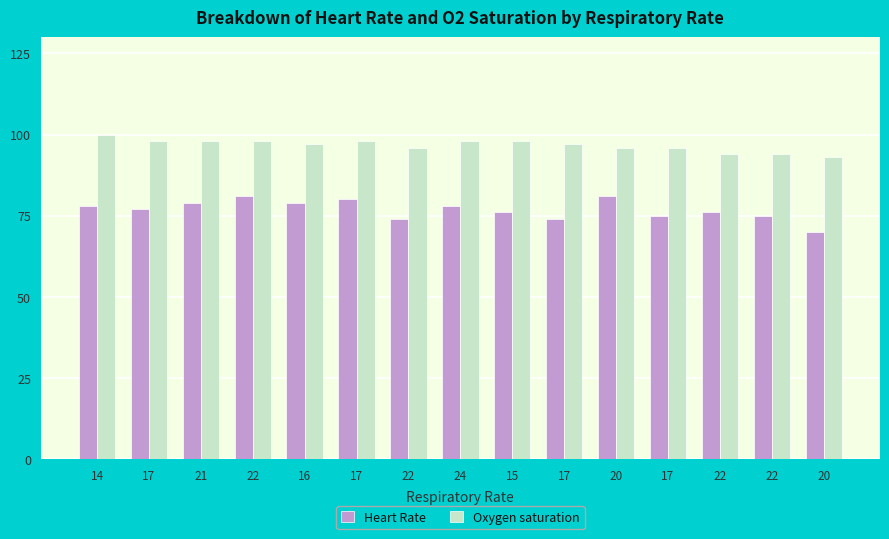

What are all the series names shown in the legend?

Heart Rate, Oxygen saturation